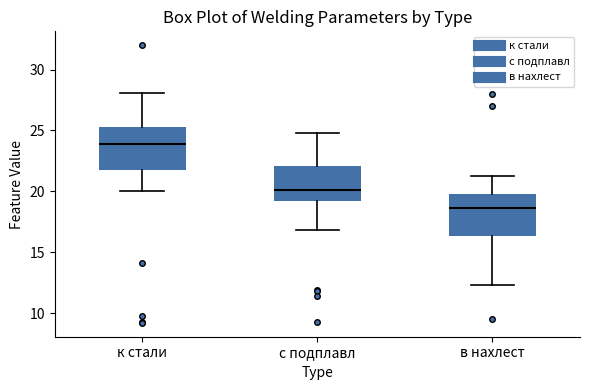

Which box's median line is the highest?

к стали